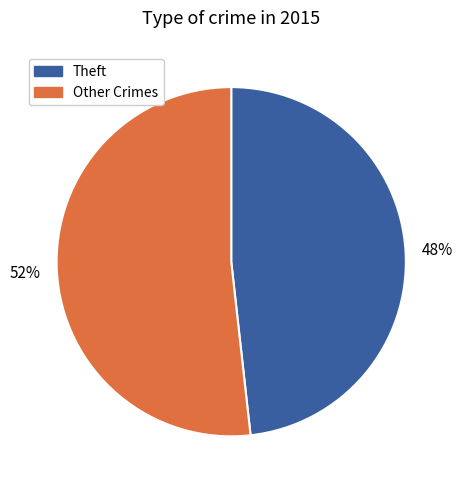

To the nearest percent, what is the average slice percentage?

50%